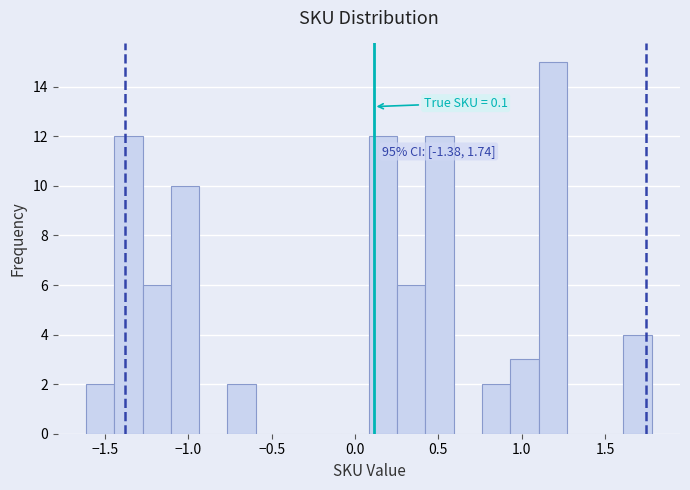

Around what value on the x-axis is the tallest bar? Give the approximate position of its centre, as read against the axis.

1.20